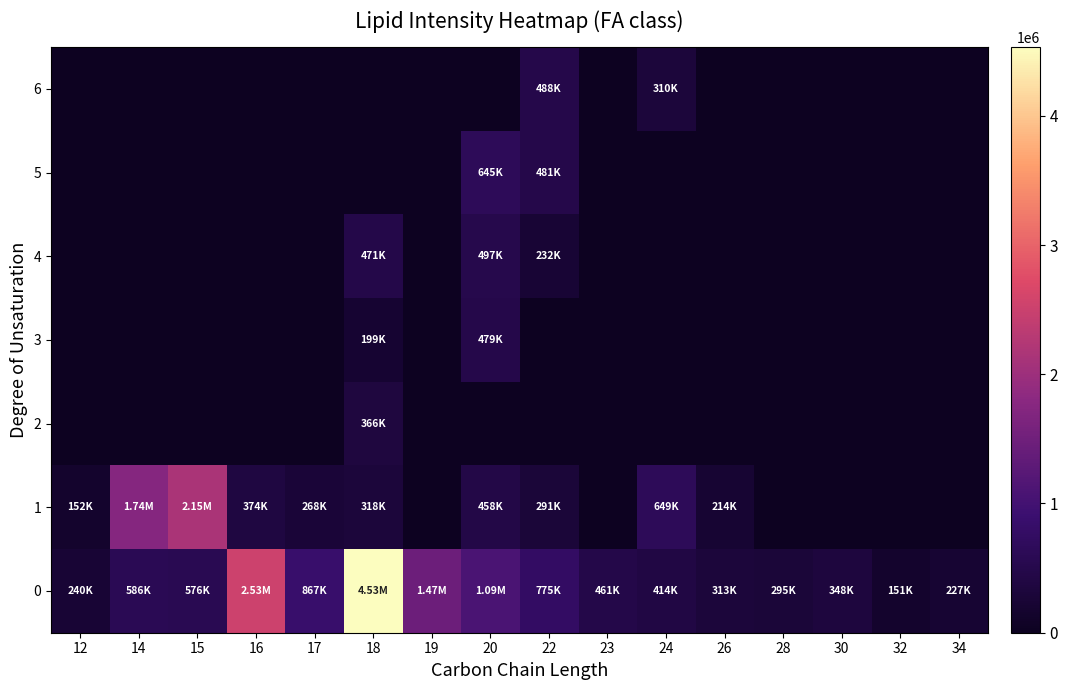

What is the total value across all series at 17?

1134720.3